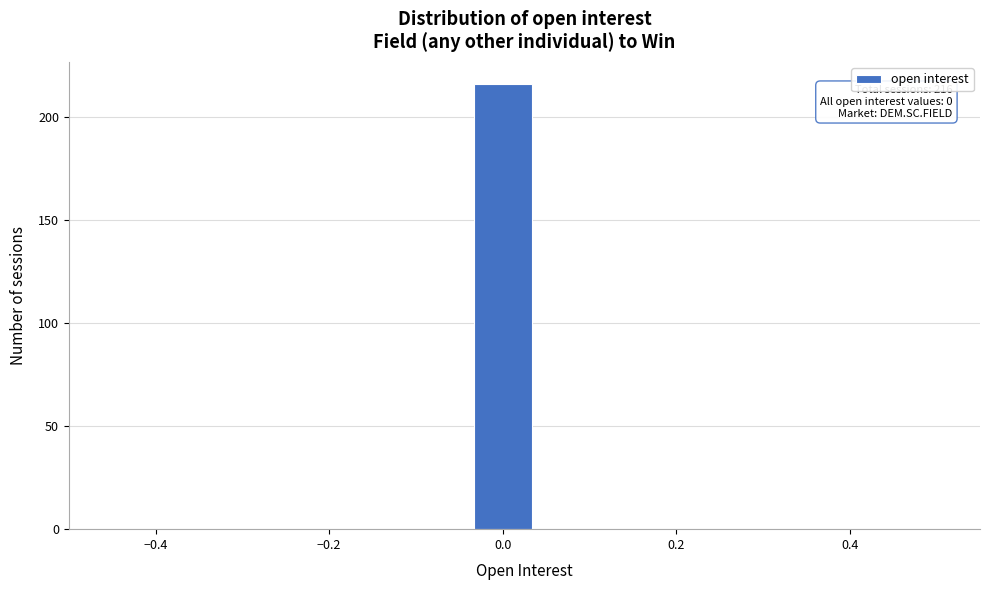

Read against the x-axis, roughly where is the centre of the tallest bar?

0.00